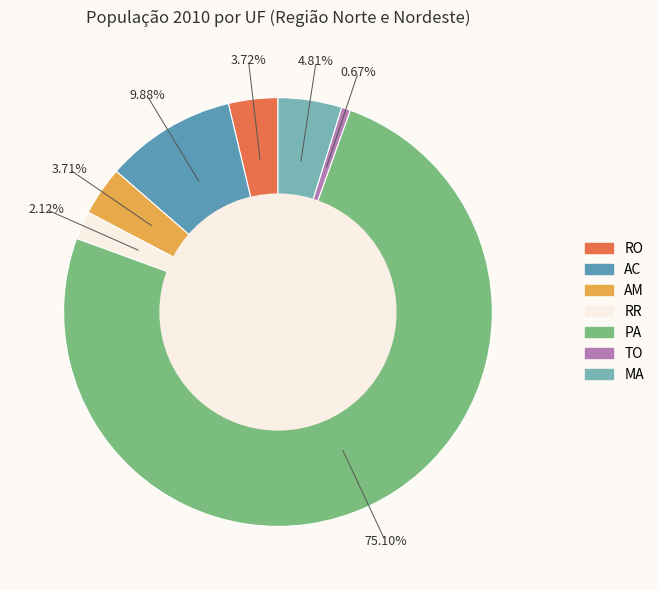

What is the smallest slice in the pie chart?

TO